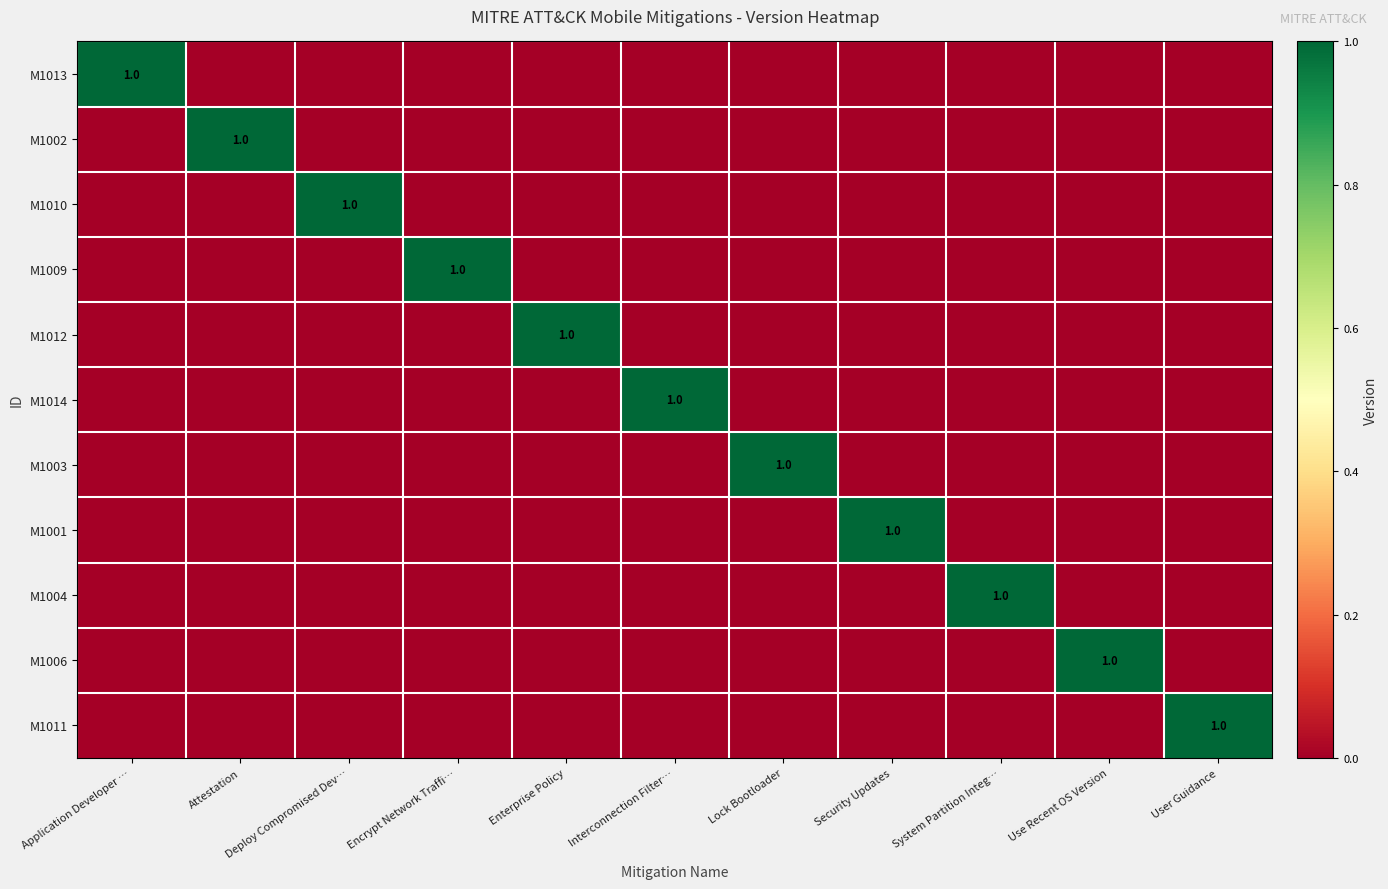

Between Attestation and System Partition Integ…, which is larger?

Attestation